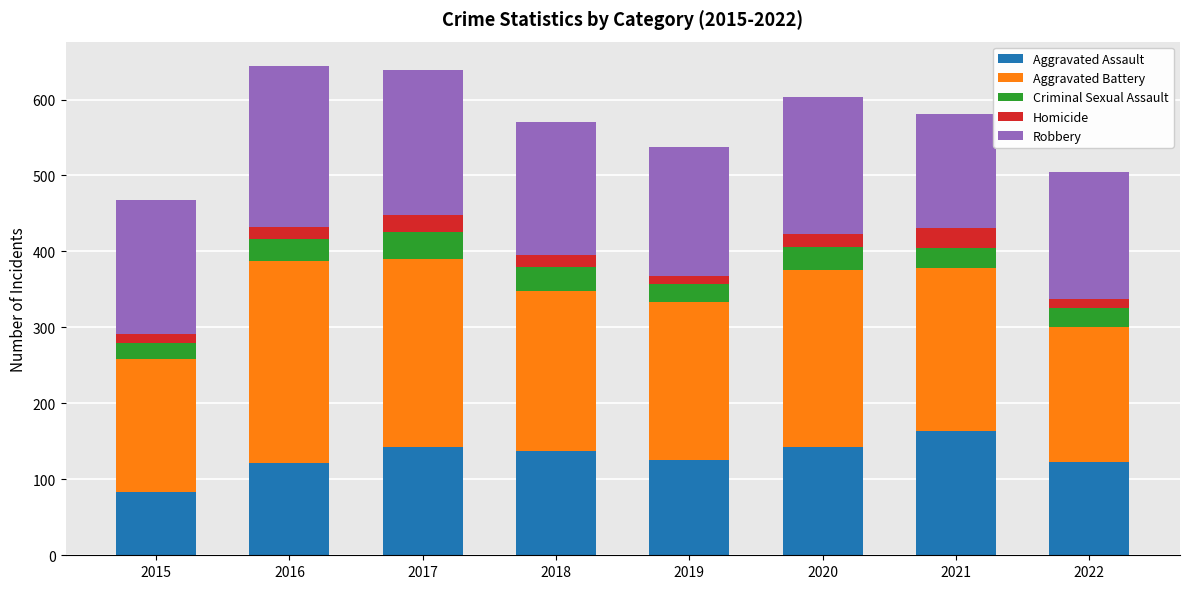

How many bars are there in total?

8